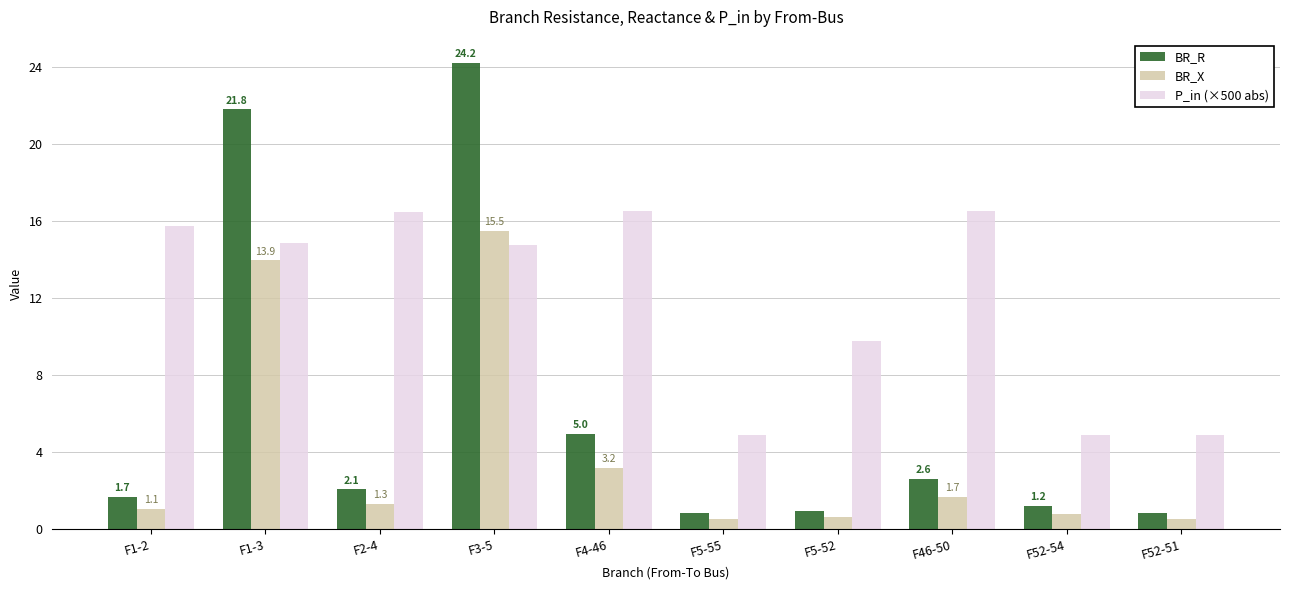

What is the label of the 10th bar from the right?

F1-2